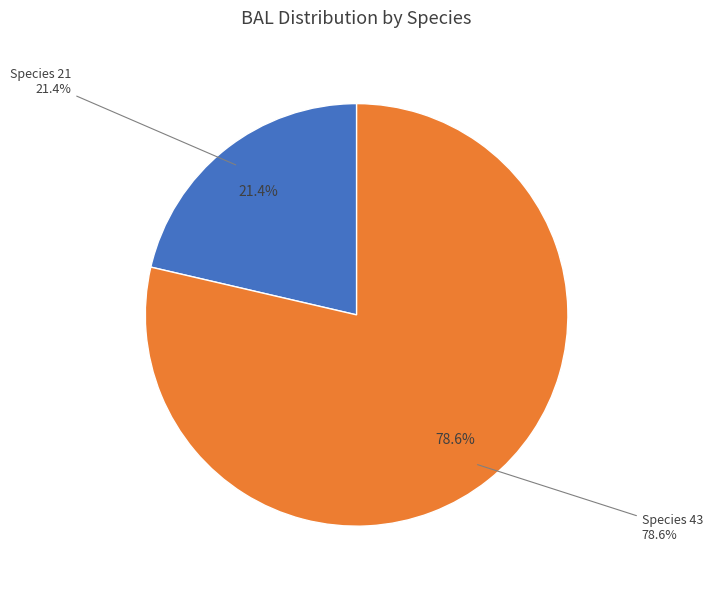

What is the smallest slice in the pie chart?

21